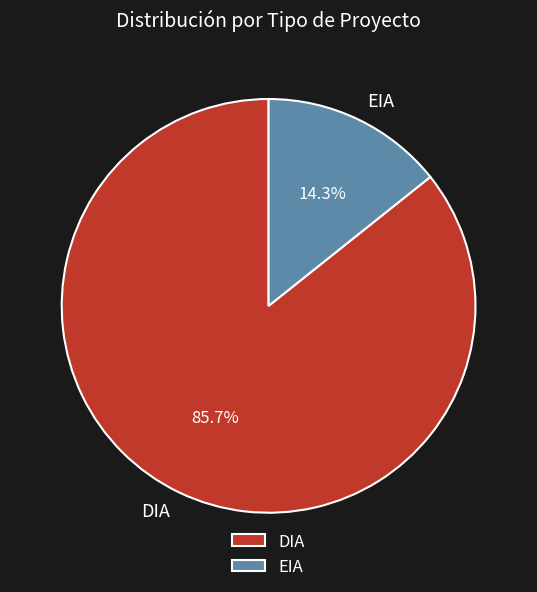

To the nearest percent, what is the difference between the EIA and DIA slice percentages?

71%